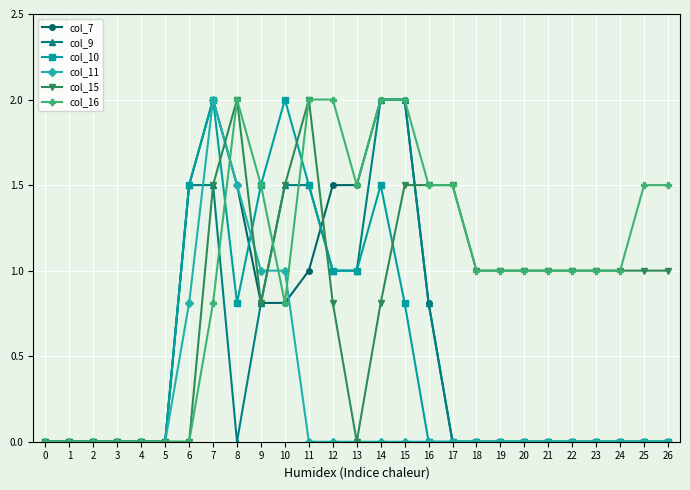

Reading right to left, transcribe all the data shown in this chart.

col_7: 26=0.0	25=0.0	24=0.0	23=0.0	22=0.0	21=0.0	20=0.0	19=0.0	18=0.0	17=0.0	16=0.8	15=2.0	14=2.0	13=1.5	12=1.5	11=1.0	10=0.8	9=0.8	8=1.5	7=2.0	6=1.5	5=0.0	4=0.0	3=0.0	2=0.0	1=0.0	0=0.0
col_9: 26=0.0	25=0.0	24=0.0	23=0.0	22=0.0	21=0.0	20=0.0	19=0.0	18=0.0	17=0.0	16=0.8	15=2.0	14=2.0	13=1.0	12=1.0	11=1.5	10=1.5	9=0.8	8=0.0	7=1.5	6=1.5	5=0.0	4=0.0	3=0.0	2=0.0	1=0.0	0=0.0
col_10: 26=0.0	25=0.0	24=0.0	23=0.0	22=0.0	21=0.0	20=0.0	19=0.0	18=0.0	17=0.0	16=0.0	15=0.8	14=1.5	13=1.0	12=1.0	11=1.5	10=2.0	9=1.5	8=0.8	7=2.0	6=1.5	5=0.0	4=0.0	3=0.0	2=0.0	1=0.0	0=0.0
col_11: 26=0.0	25=0.0	24=0.0	23=0.0	22=0.0	21=0.0	20=0.0	19=0.0	18=0.0	17=0.0	16=0.0	15=0.0	14=0.0	13=0.0	12=0.0	11=0.0	10=1.0	9=1.0	8=1.5	7=2.0	6=0.8	5=0.0	4=0.0	3=0.0	2=0.0	1=0.0	0=0.0
col_15: 26=1.0	25=1.0	24=1.0	23=1.0	22=1.0	21=1.0	20=1.0	19=1.0	18=1.0	17=1.5	16=1.5	15=1.5	14=0.8	13=0.0	12=0.8	11=2.0	10=1.5	9=0.8	8=2.0	7=1.5	6=0.0	5=0.0	4=0.0	3=0.0	2=0.0	1=0.0	0=0.0
col_16: 26=1.5	25=1.5	24=1.0	23=1.0	22=1.0	21=1.0	20=1.0	19=1.0	18=1.0	17=1.5	16=1.5	15=2.0	14=2.0	13=1.5	12=2.0	11=2.0	10=0.8	9=1.5	8=2.0	7=0.8	6=0.0	5=0.0	4=0.0	3=0.0	2=0.0	1=0.0	0=0.0